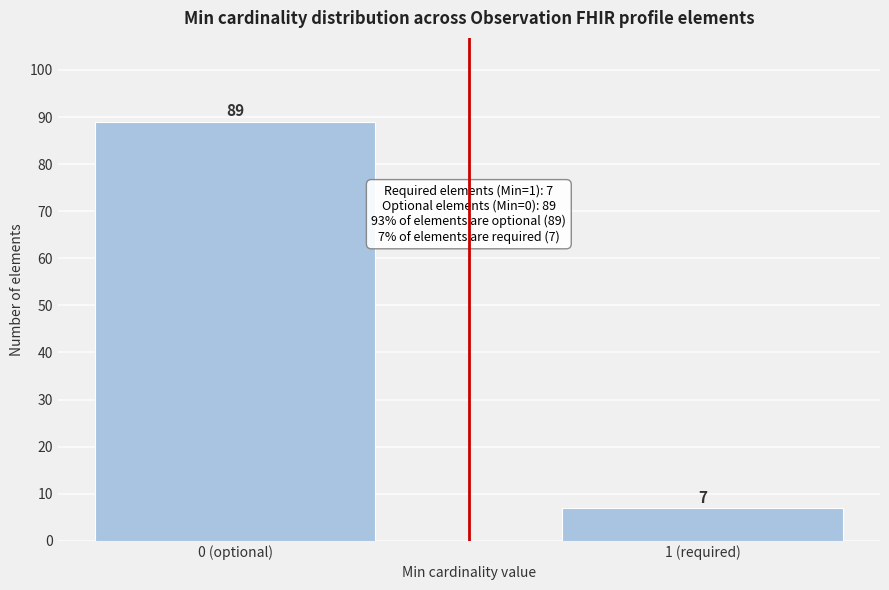

Reading right to left, extract all data points from this chart.

7	89